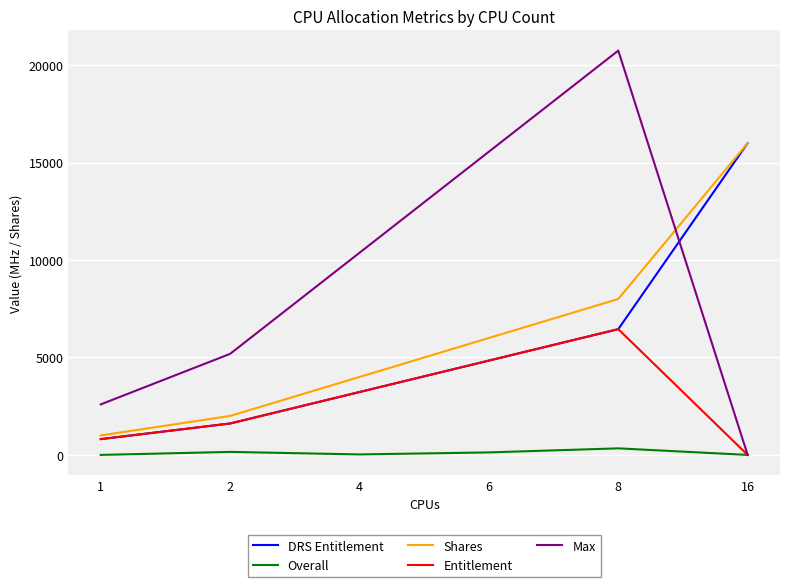

True or false: Shares has a value of 2000 at 2.

True